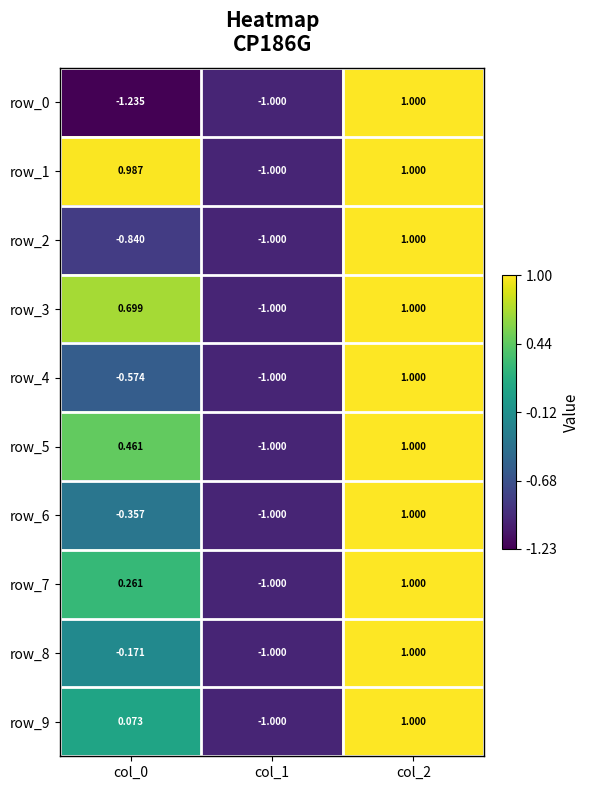

The value of row_1 at col_0 is 1.0. True or false?

True